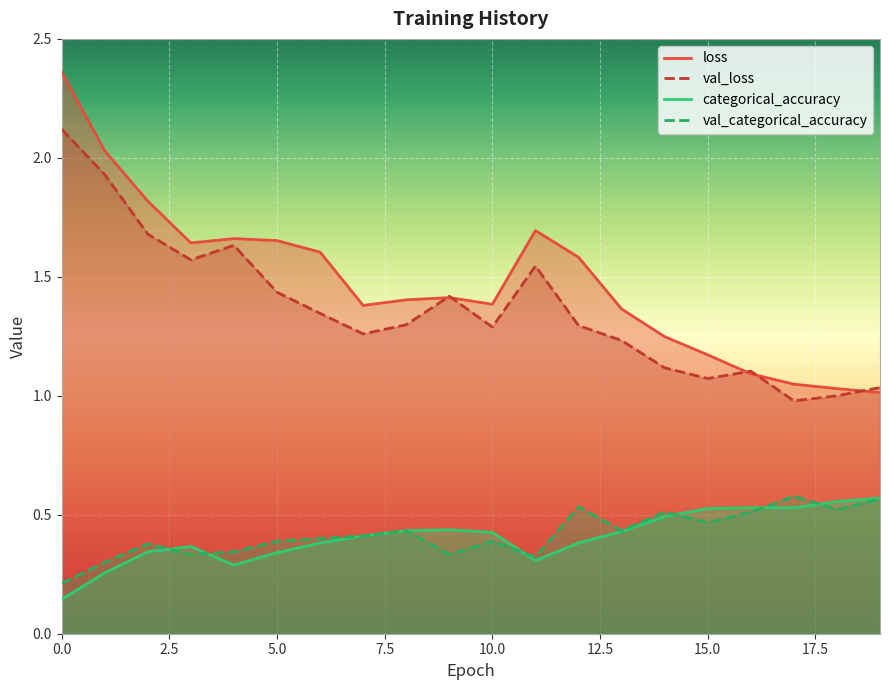

True or false: categorical_accuracy has a value of 0.4 at 12.

True